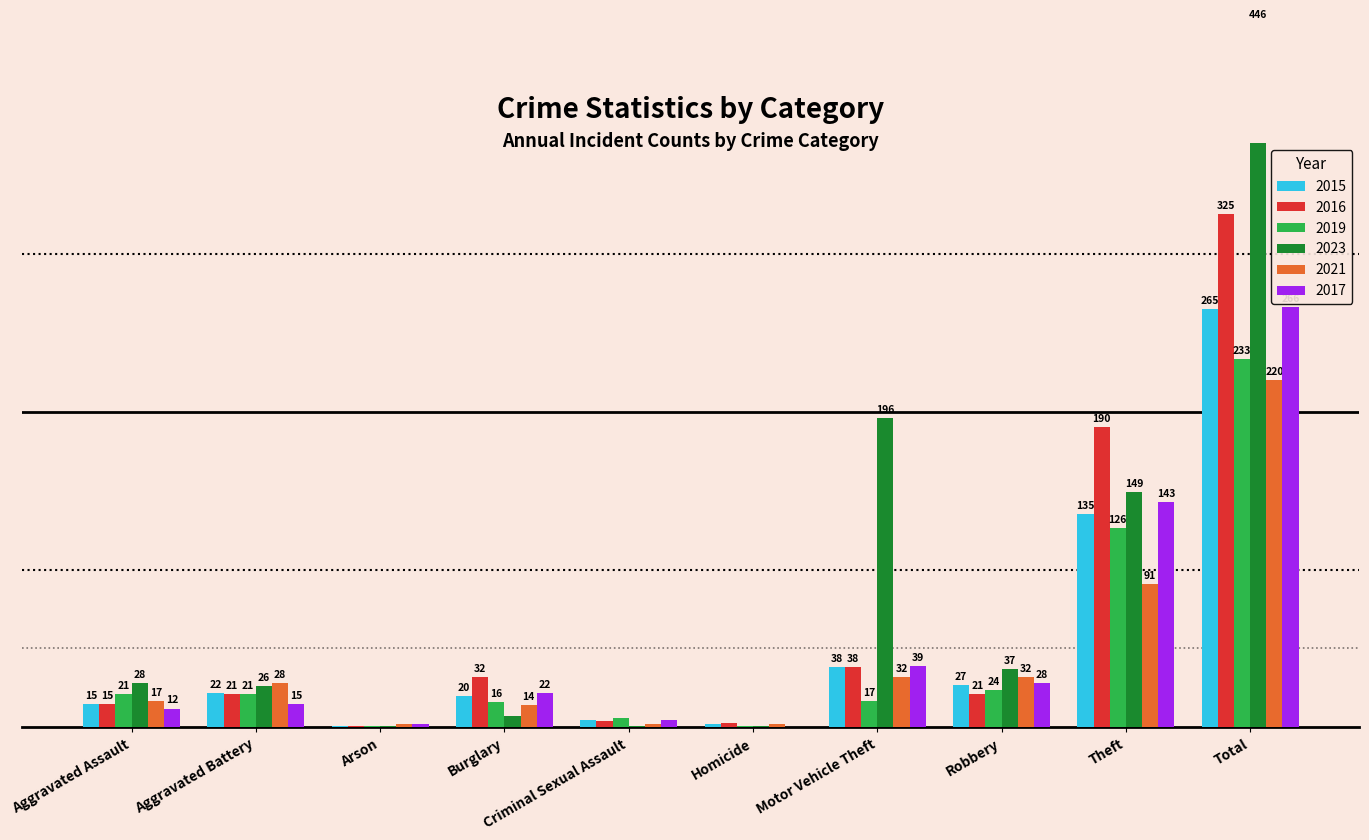

How many values in the 2019 series are below 21?

5